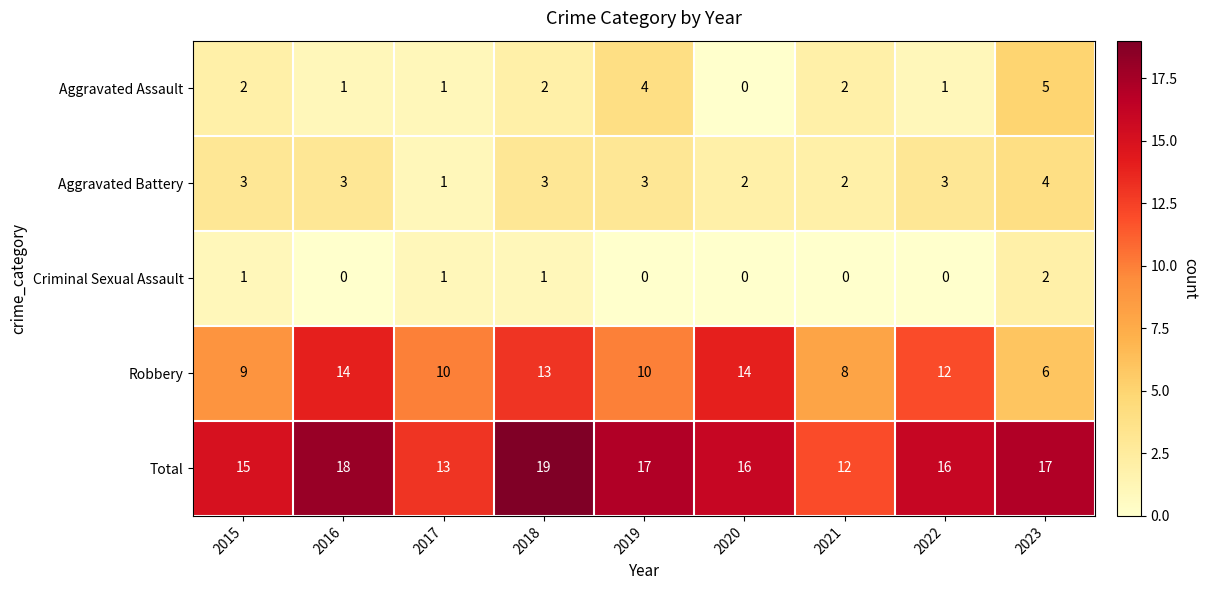

Where does the Total series first go above 16?

2016